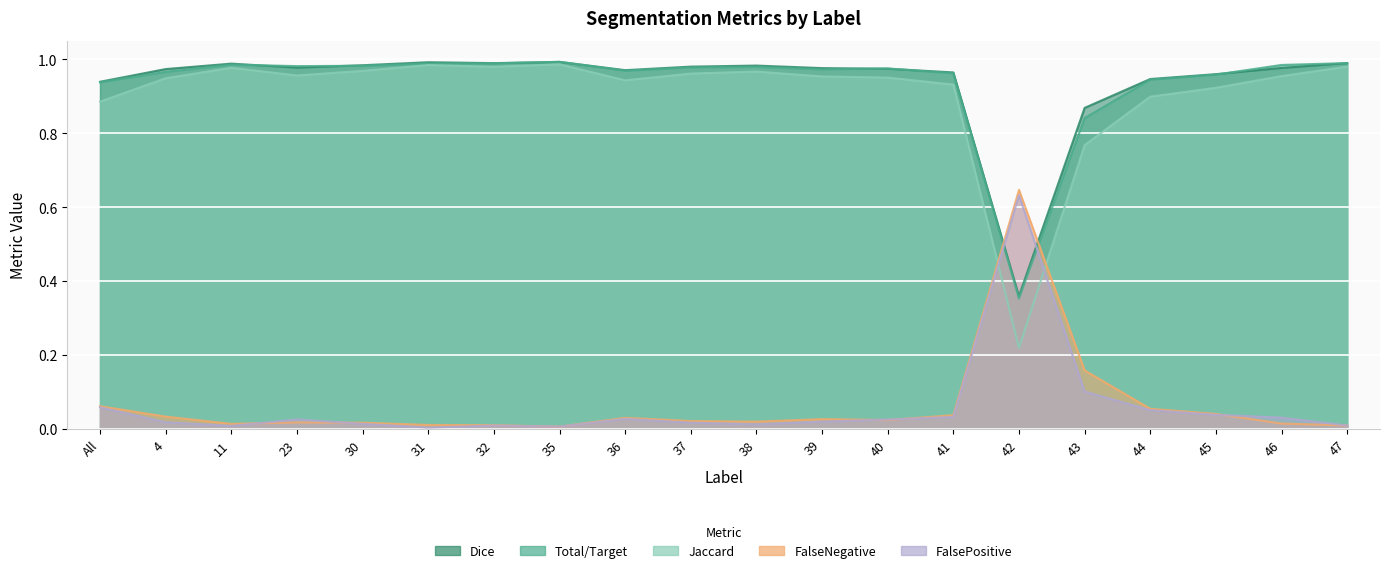

The value of Jaccard at 45 is 0.5. True or false?

False